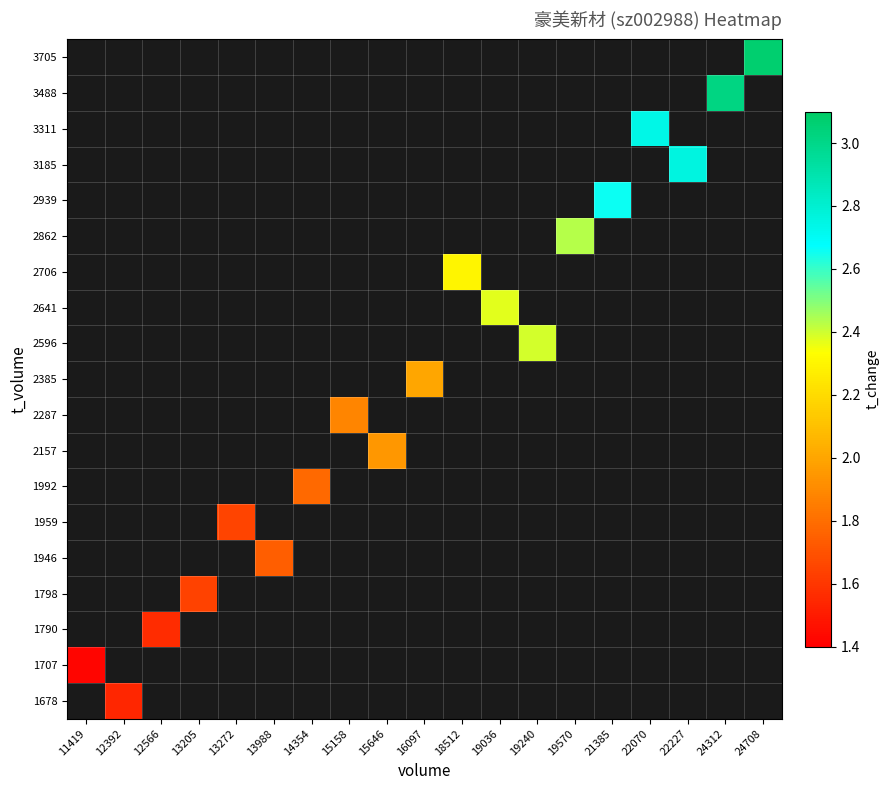

Which category has the lowest value across all series?

11419